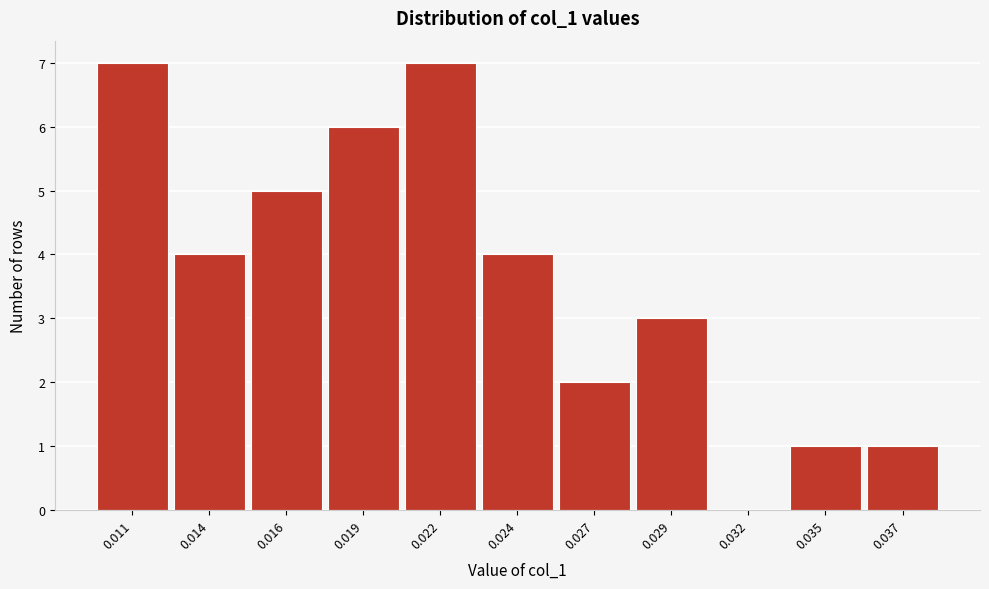

Reading left to right, transcribe all the data shown in this chart.

0.011=7	0.014=4	0.016=5	0.019=6	0.022=7	0.024=4	0.027=2	0.029=3	0.032=0	0.035=1	0.037=1